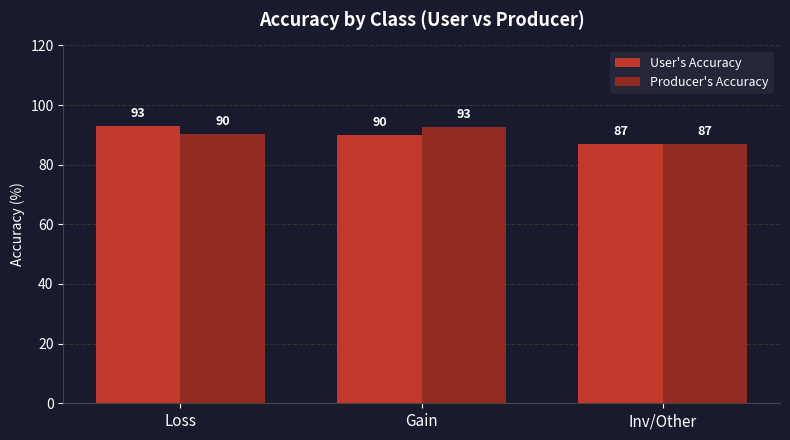

How many categories are shown in the chart?

3